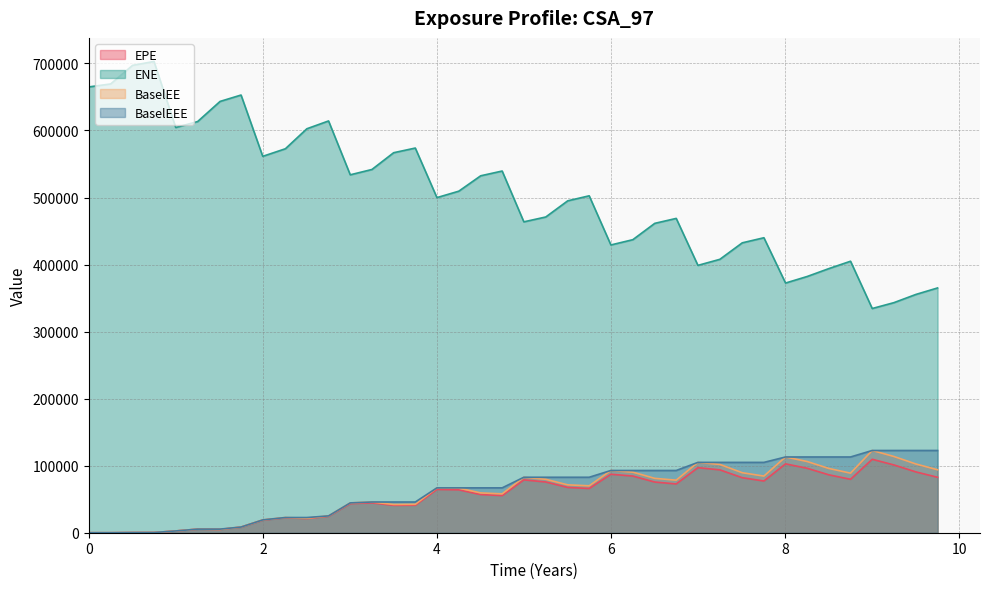

Reading left to right, what are all the values shown in this chart?

EPE: 0=0.0	0.251366=0.0	0.50277=250.9	0.749345=315.3	0.99866=2621.6	1.25071=5320.1	1.50825=4929.3	1.74935=8354.7	1.99866=18837.4	2.25893=22276.0	2.50551=21171.7	2.75482=24537.0	3.00414=43413.9	3.25345=44587.3	3.50273=40858.0	3.75137=41007.4	4.0=64587.1	4.25137=63979.5	4.50277=56943.9	4.74935=55423.9	4.99866=78855.3	5.25071=75678.2	5.50277=67576.9	5.74935=65985.7	5.99866=87219.8	6.25071=84528.0	6.50277=75596.1	6.74935=72773.6	6.99866=97023.0	7.25071=93788.6	7.5082=82055.3	7.75683=77143.3	8.00546=102717.0	8.2541=96133.4	8.50277=86382.0	8.75208=79692.0	9.0014=109555.0	9.25071=101091.0	9.50277=90726.3	9.75208=82716.3
ENE: 0=664968.0	0.251366=669461.0	0.50277=697140.0	0.749345=702976.0	0.99866=604468.0	1.25071=613341.0	1.50825=643351.0	1.74935=652879.0	1.99866=561451.0	2.25893=572753.0	2.50551=602576.0	2.75482=614232.0	3.00414=533889.0	3.25345=541850.0	3.50273=566849.0	3.75137=573805.0	4.0=499878.0	4.25137=509475.0	4.50277=532426.0	4.74935=539522.0	4.99866=463740.0	5.25071=470984.0	5.50277=495084.0	5.74935=502575.0	5.99866=429257.0	6.25071=437116.0	6.50277=461474.0	6.74935=468867.0	6.99866=398805.0	7.25071=407822.0	7.5082=432426.0	7.75683=440021.0	8.00546=372447.0	8.2541=382217.0	8.50277=393976.0	8.75208=404982.0	9.0014=334453.0	9.25071=343201.0	9.50277=355435.0	9.75208=365128.0
BaselEE: 0=0.0	0.251366=0.0	0.50277=251.7	0.749345=317.0	0.99866=2640.1	1.25071=5367.8	1.50825=4984.0	1.74935=8464.3	1.99866=19124.1	2.25893=22670.3	2.50551=21596.4	2.75482=25087.9	3.00414=44492.8	3.25345=45819.9	3.50273=42102.0	3.75137=42371.1	4.0=66916.9	4.25137=66498.7	4.50277=59375.2	4.74935=57971.0	4.99866=82740.1	5.25071=79695.3	5.50277=71423.7	5.74935=69990.9	5.99866=92847.7	6.25071=90338.5	6.50277=81113.1	6.74935=78387.7	6.99866=104918.0	7.25071=101853.0	7.5082=89500.3	7.75683=84498.9	8.00546=112987.0	8.2541=106218.0	8.50277=95869.9	8.75208=88840.2	9.0014=122677.0	9.25071=113726.0	9.50277=102546.0	9.75208=93927.5
BaselEEE: 0=0.0	0.251366=0.0	0.50277=251.7	0.749345=317.0	0.99866=2640.1	1.25071=5367.8	1.50825=5367.8	1.74935=8464.3	1.99866=19124.1	2.25893=22670.3	2.50551=22670.3	2.75482=25087.9	3.00414=44492.8	3.25345=45819.9	3.50273=45819.9	3.75137=45819.9	4.0=66916.9	4.25137=66916.9	4.50277=66916.9	4.74935=66916.9	4.99866=82740.1	5.25071=82740.1	5.50277=82740.1	5.74935=82740.1	5.99866=92847.7	6.25071=92847.7	6.50277=92847.7	6.74935=92847.7	6.99866=104918.0	7.25071=104918.0	7.5082=104918.0	7.75683=104918.0	8.00546=112987.0	8.2541=112987.0	8.50277=112987.0	8.75208=112987.0	9.0014=122677.0	9.25071=122677.0	9.50277=122677.0	9.75208=122677.0